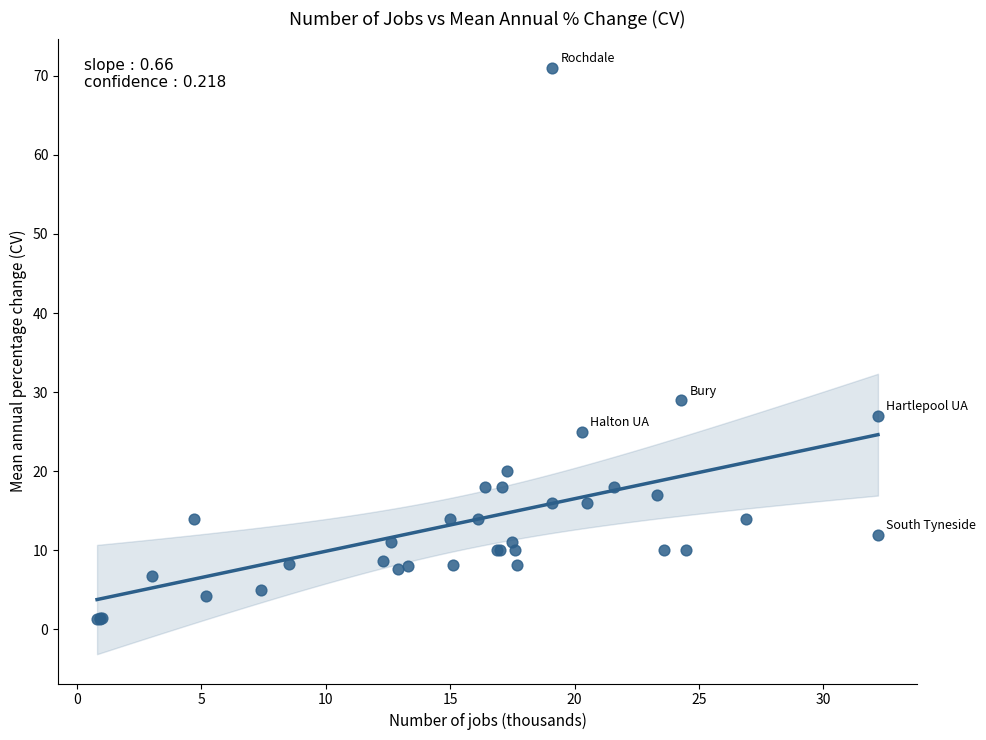

What Y value in the scatter plot is closest to 36?

29.0